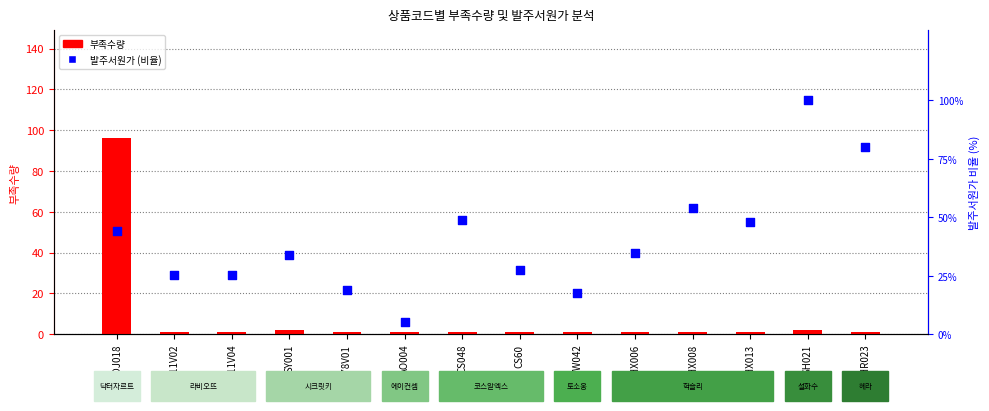

Which series has the widest spread of Y values?

부족수량